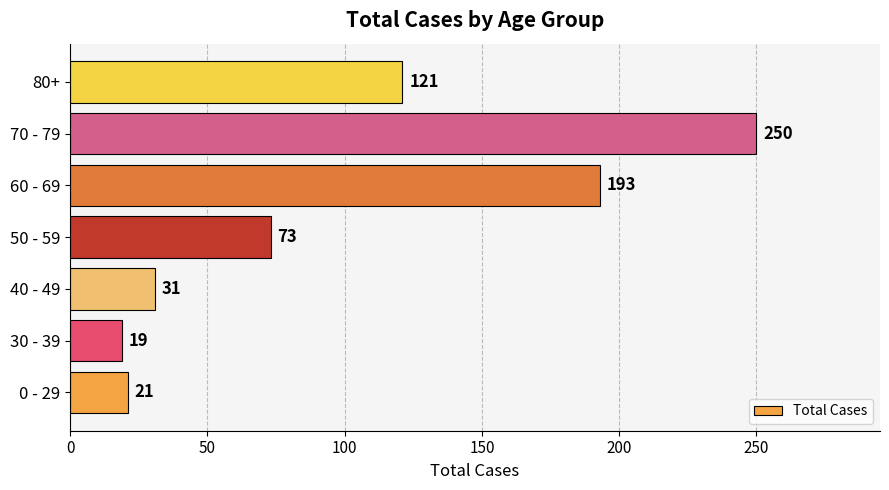

What is the difference between the maximum and minimum values?

231